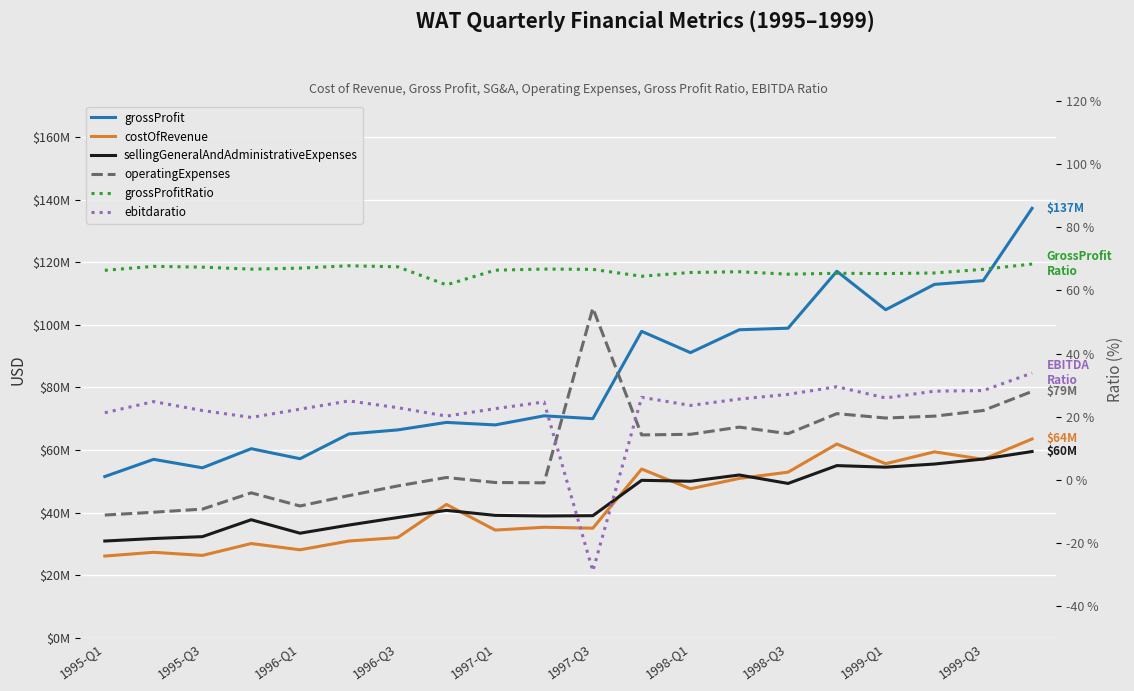

True or false: grossProfitRatio and grossProfit intersect in this chart.

False